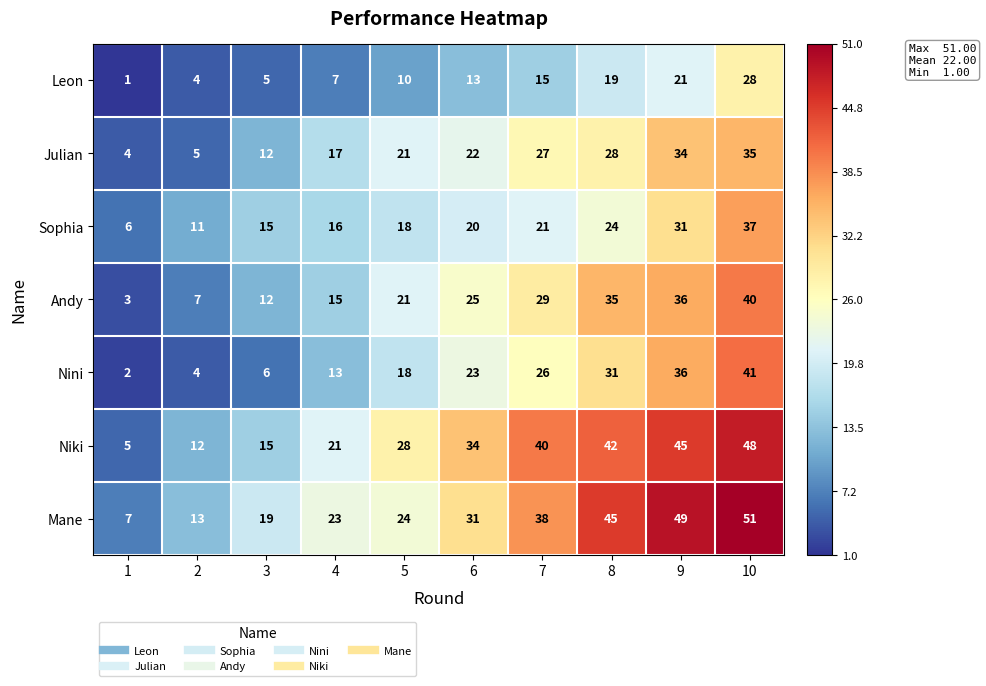

How many series are shown in this chart?

7